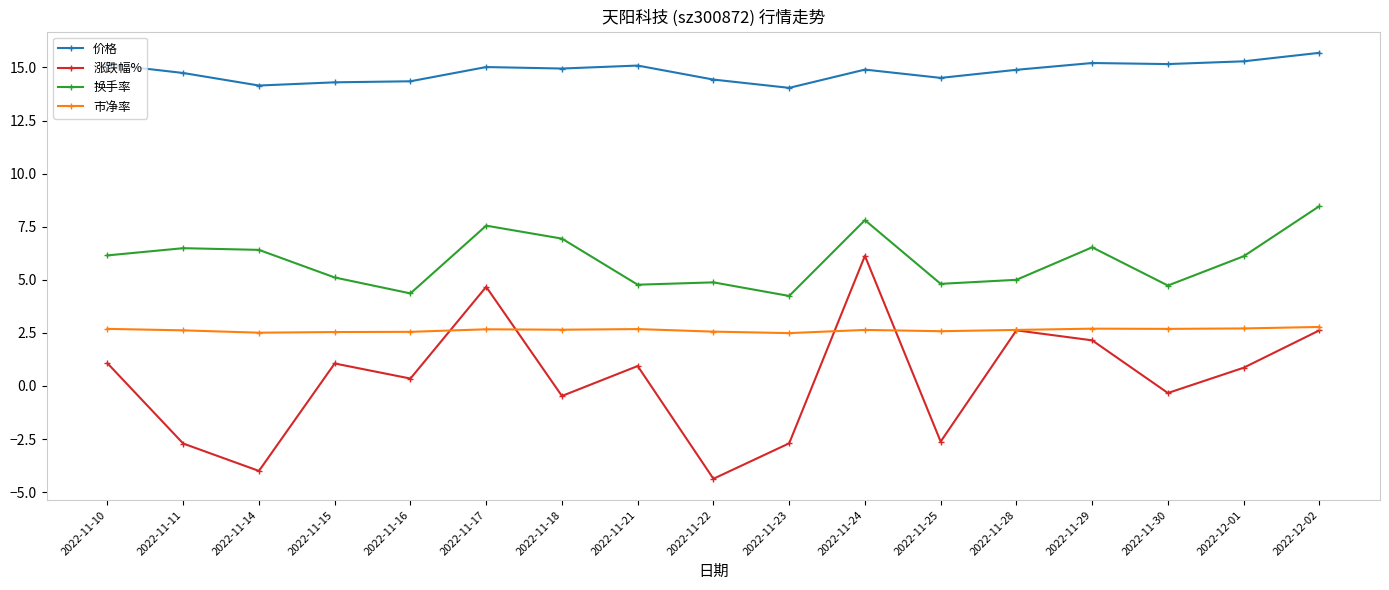

True or false: 换手率 and 涨跌幅% intersect in this chart.

False